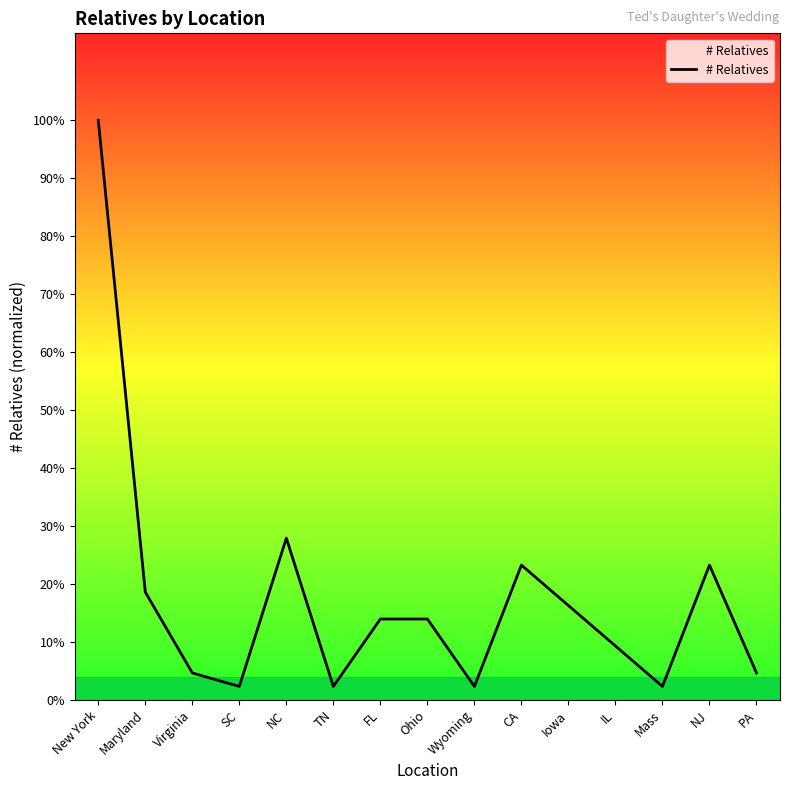

What is the average value?

8